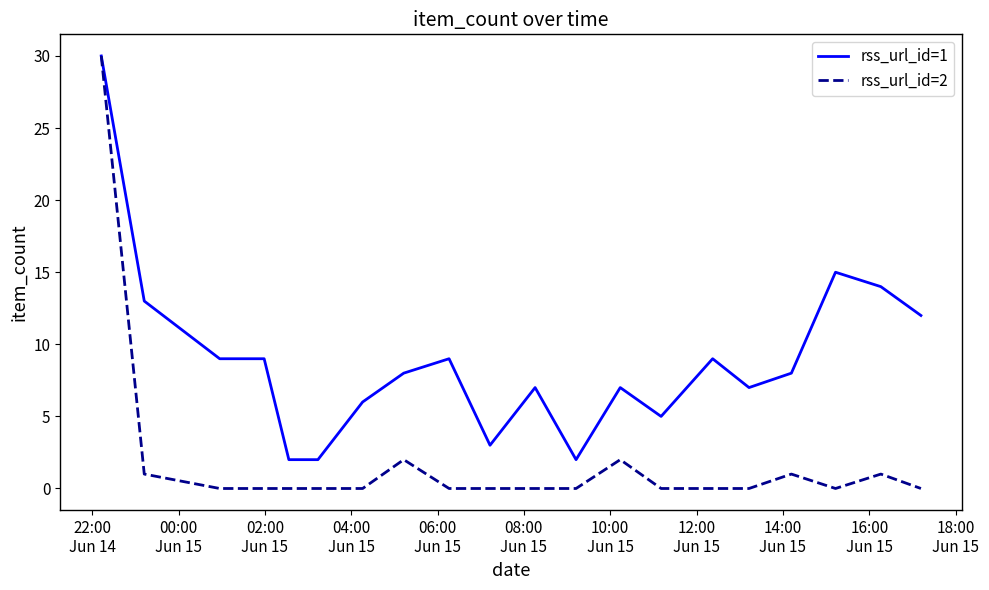

Which series has the largest range (max minus min)?

rss_url_id=2